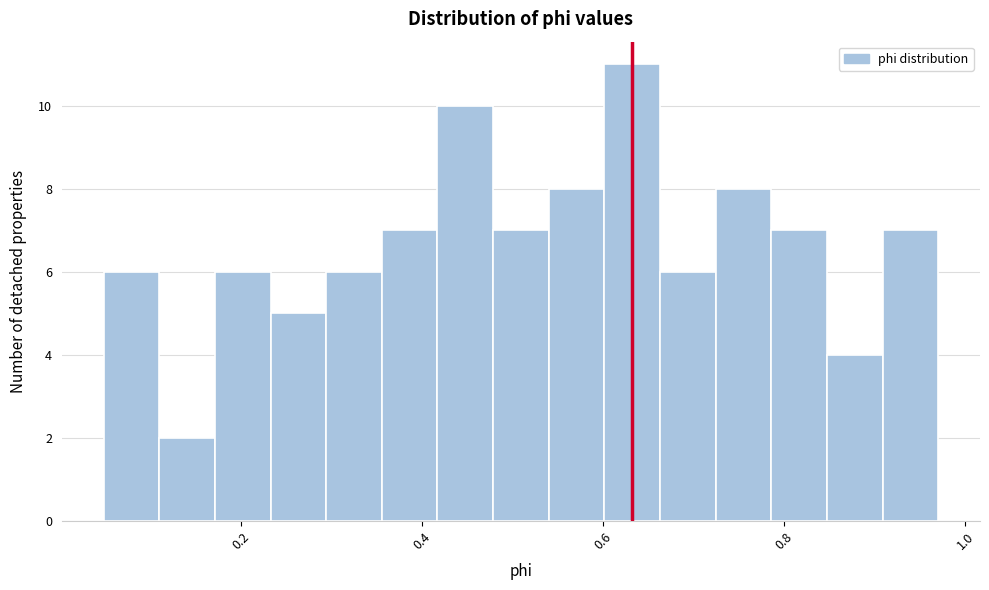

Read against the x-axis, roughly where is the centre of the tallest bar?

0.64